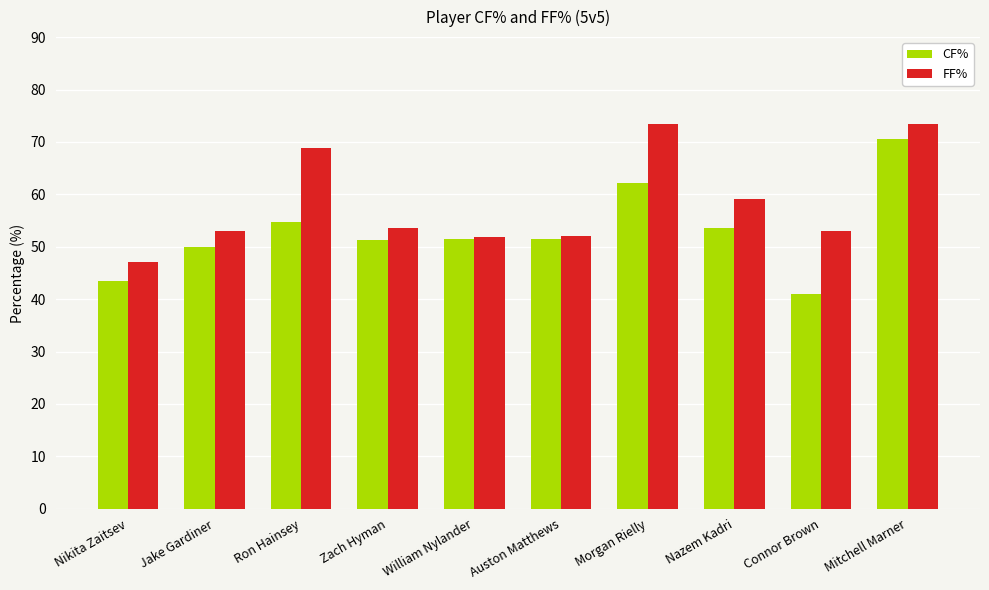

What is the difference between the second highest and second lowest values in the CF% series?

18.7